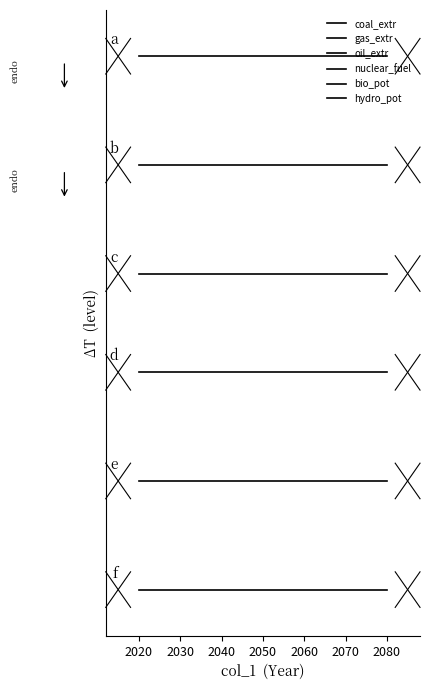

At how many categories does at least one series exceed 1?

7